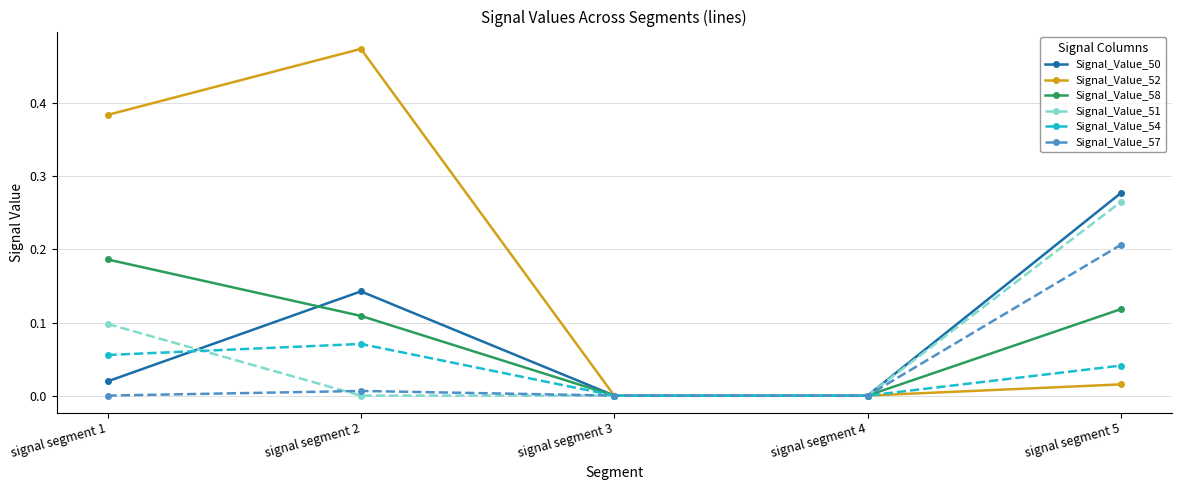

How many series are shown in this chart?

6